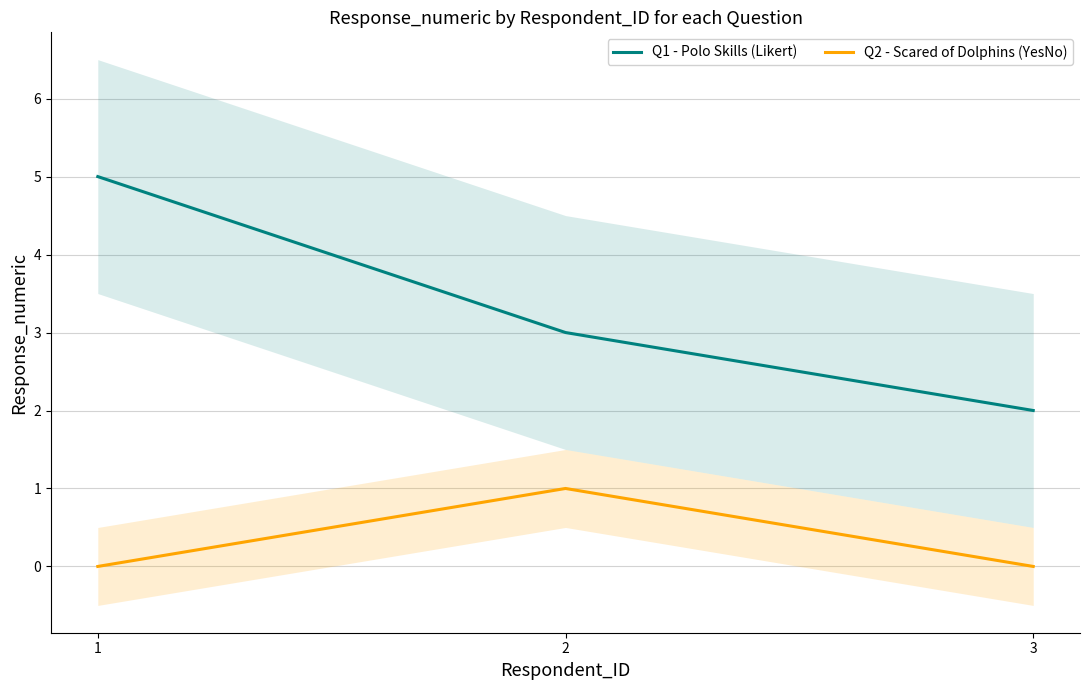

List the series in order of their peak value, highest first.

Q1 - Polo Skills (Likert), Q2 - Scared of Dolphins (YesNo)